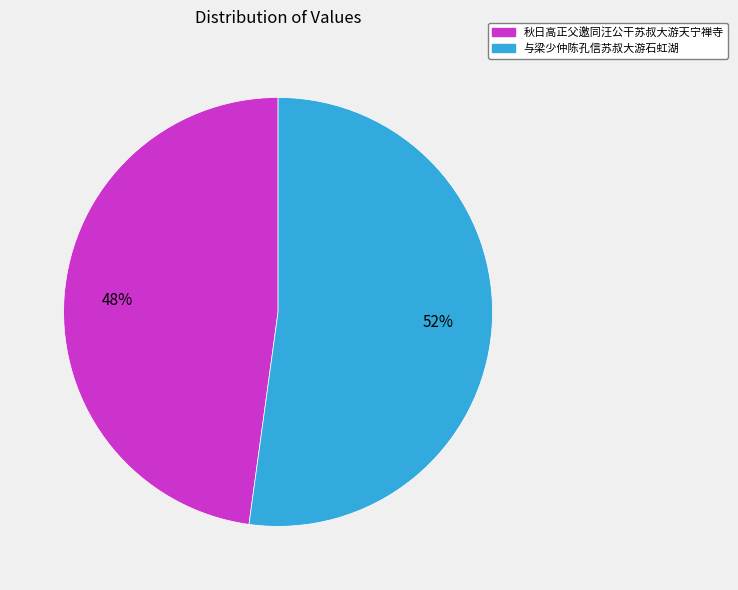

What is the largest slice in the pie chart?

与梁少仲陈孔信苏叔大游石虹湖